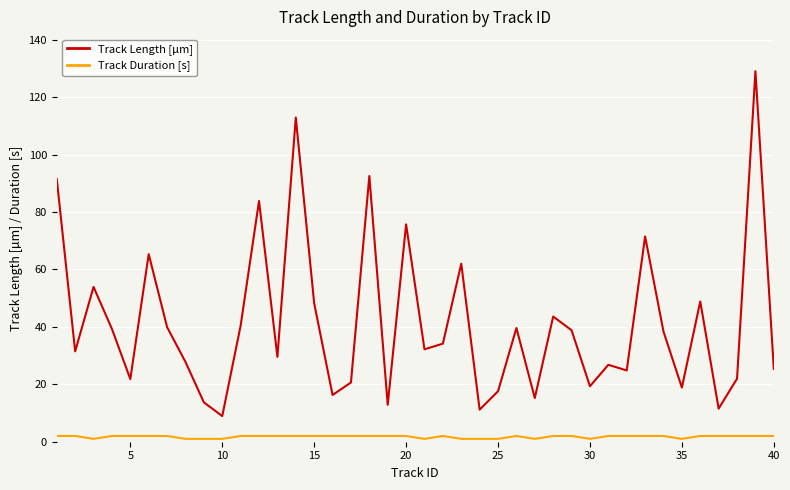

True or false: Track Length [µm] and Track Duration [s] intersect in this chart.

False